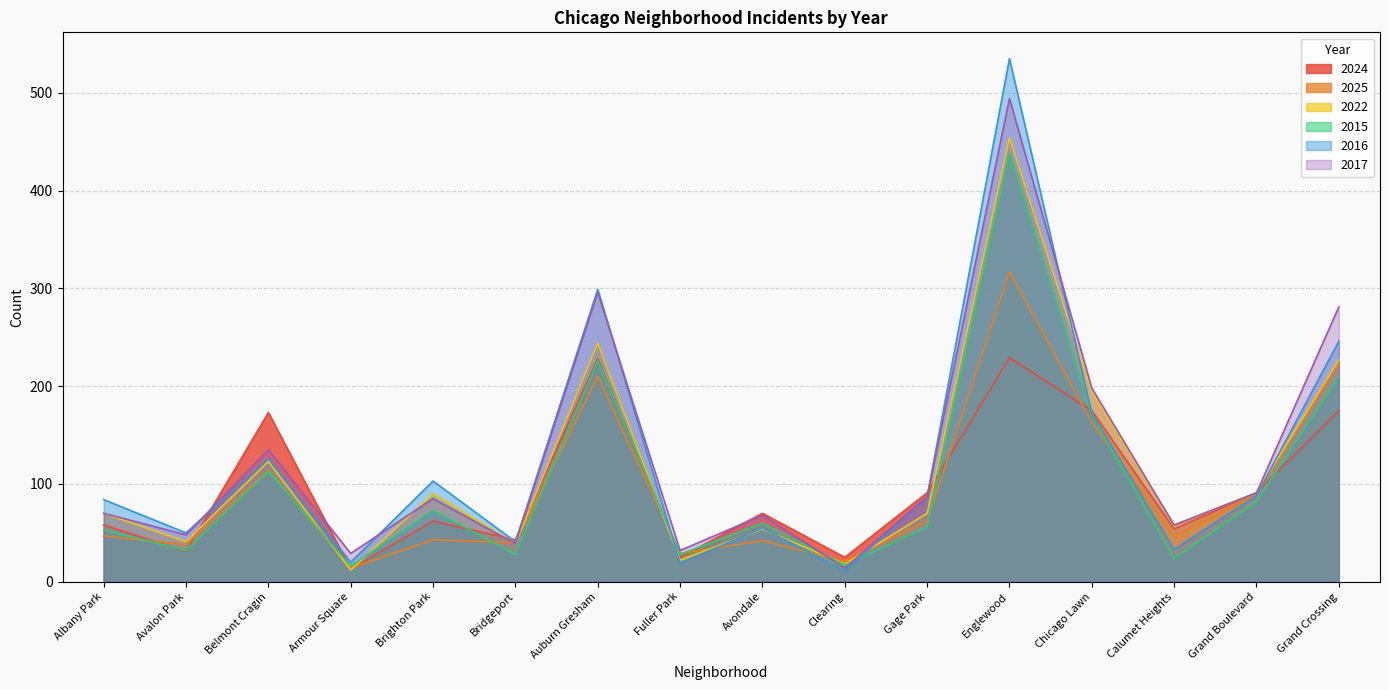

True or false: 2015 has more than 1 points higher than both neighbors.

True